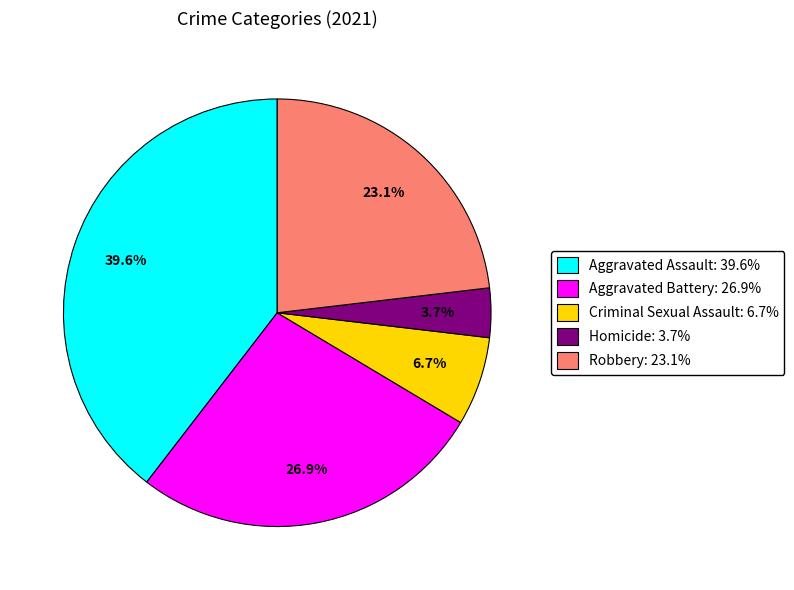

To the nearest percent, what portion does Robbery represent?

23%